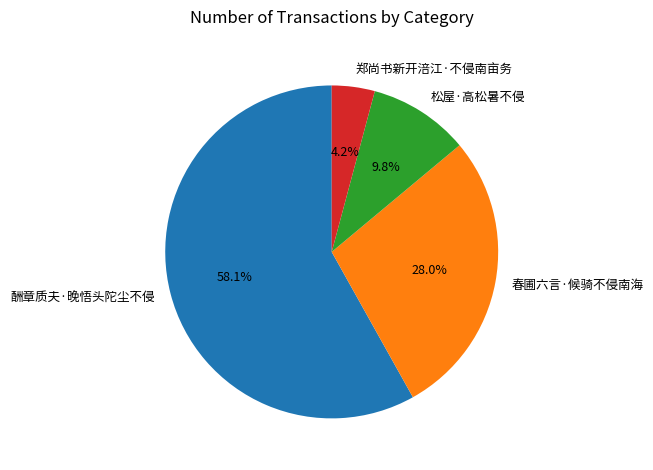

The 郑尚书新开涪江·不侵南亩务 slice represents 4% of the pie. True or false?

True